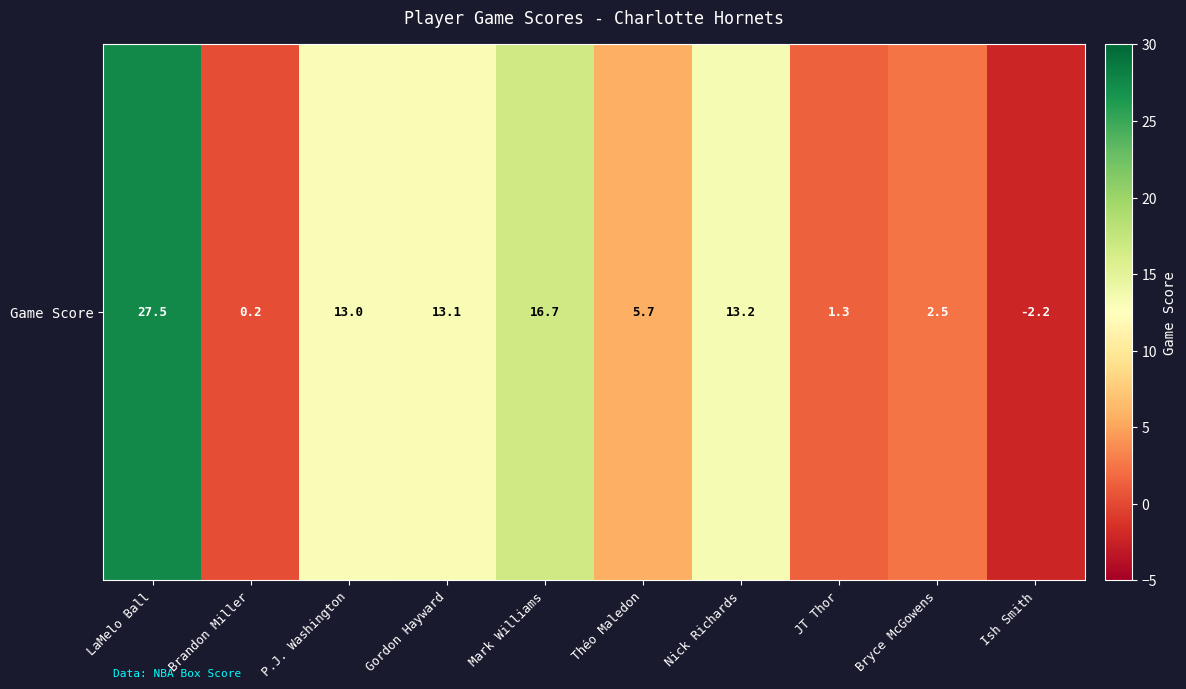

What is the average value?

9.1